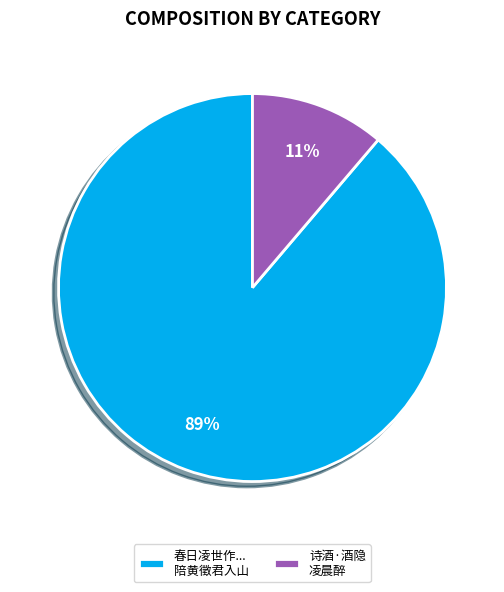

To the nearest percent, what percentage of the pie is 诗酒·酒隐 凌晨醉?

11%